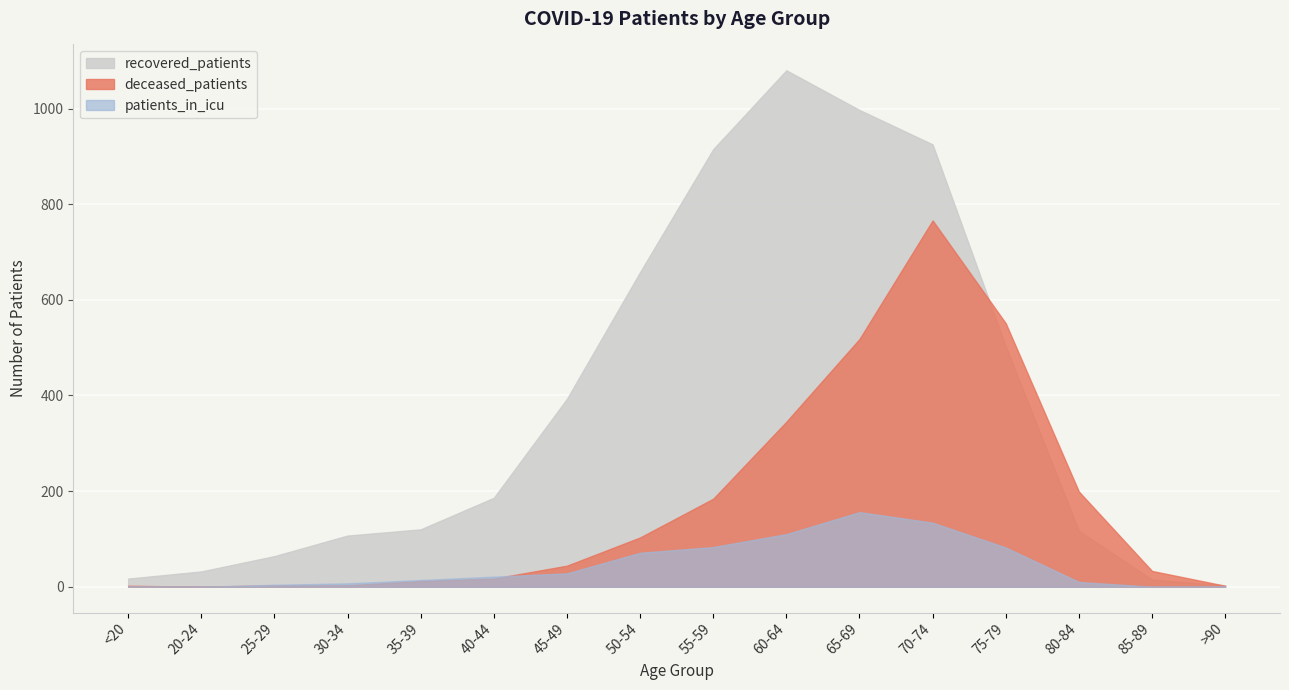

How many interior local peaks does the recovered_patients series have?

1